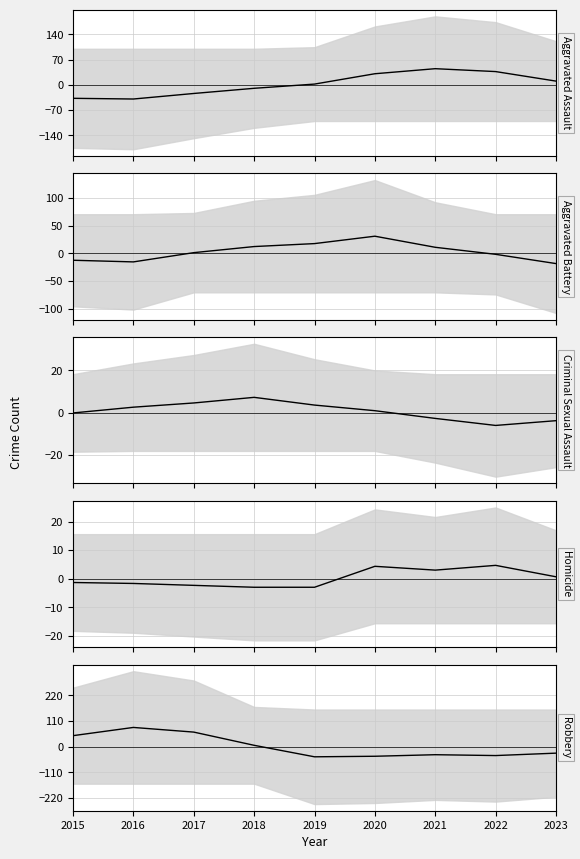

Is the value of Aggravated Battery (trend) at 2023 greater than the value of Robbery (trend) at 2021?

Yes